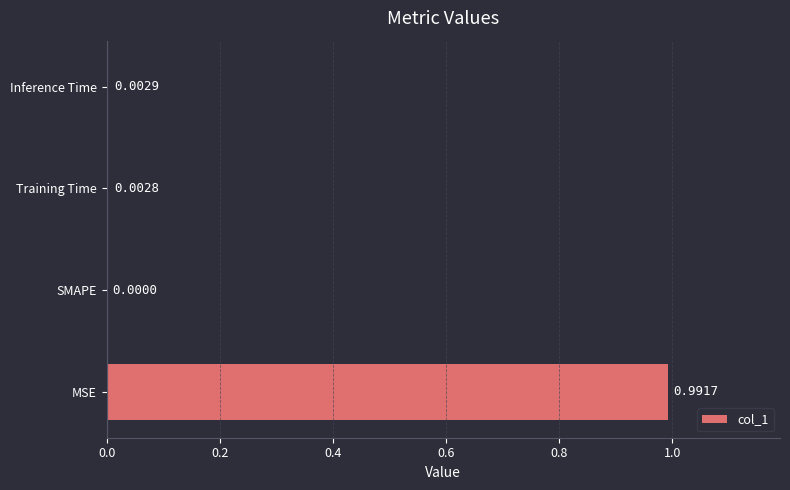

Which label corresponds to the largest value in the chart?

MSE